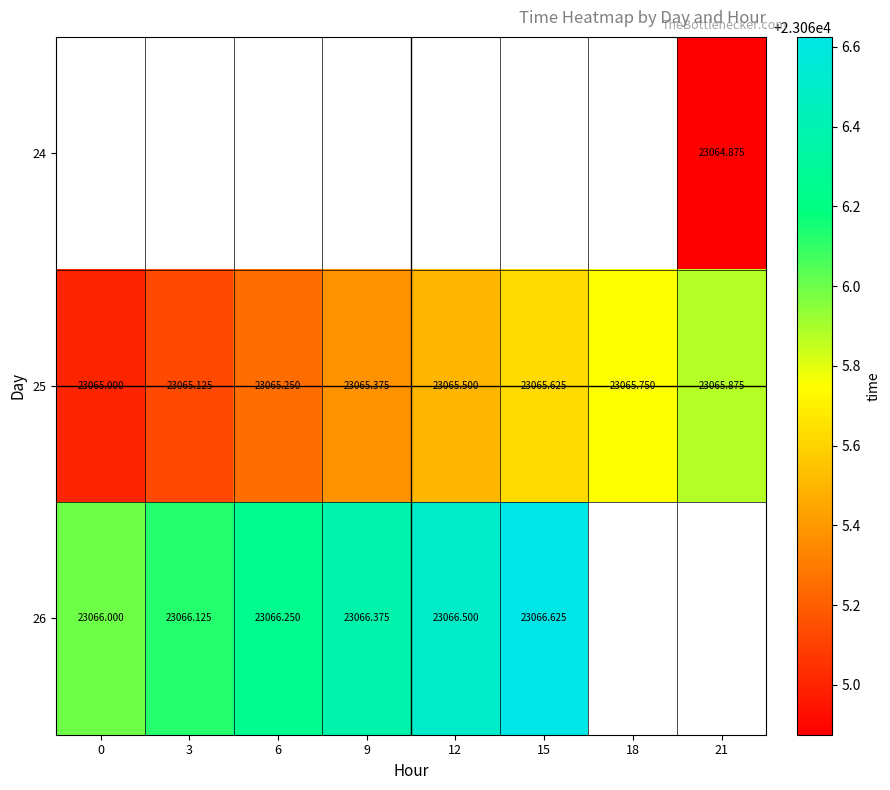

Rank the series at 12 from highest to lowest value.

26, 24, 25